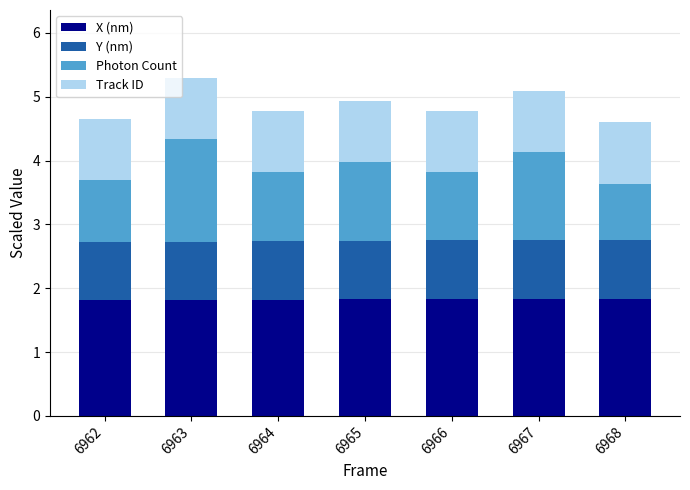

Count the number of data series in this chart.

4